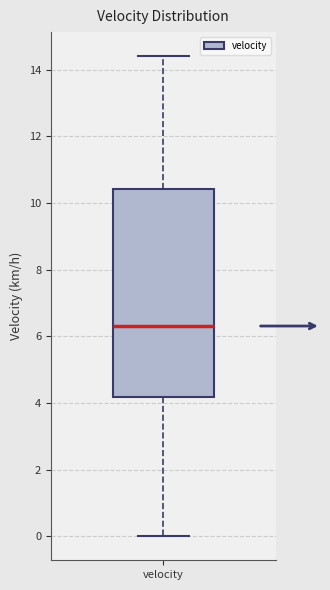

Transcribe this box plot: give where the median line is, the range the box spans, and where the two whiskers end, as read against the y-axis. The values are not printed on the chart, so give them approximately, as read against the axis.

median 6.4, box 4.2 to 10.4, whiskers 0.0 to 14.4